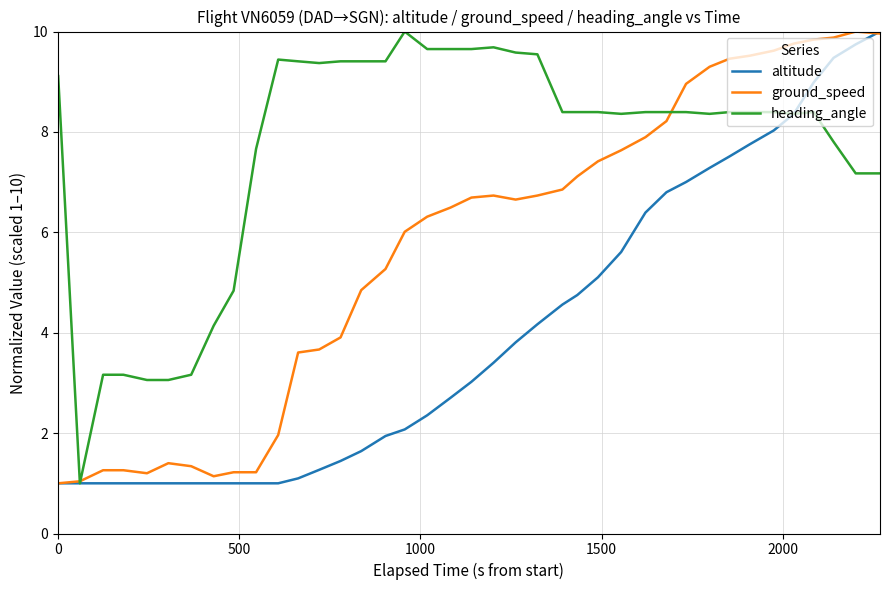

True or false: heading_angle has more than 1 points higher than both neighbors.

True